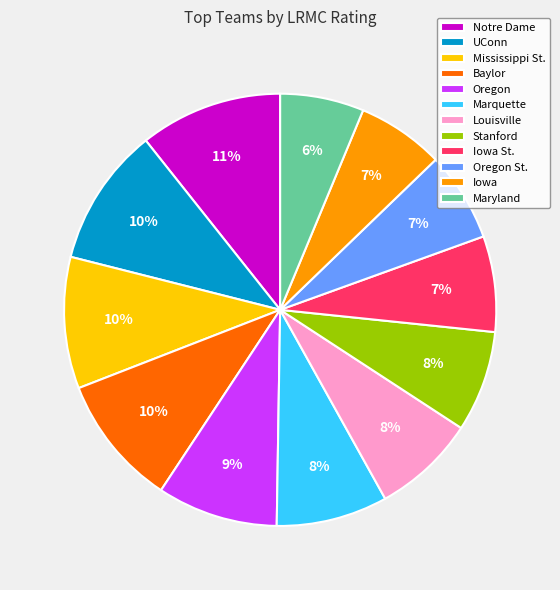

Do Marquette and Baylor together represent more than half of the pie?

No